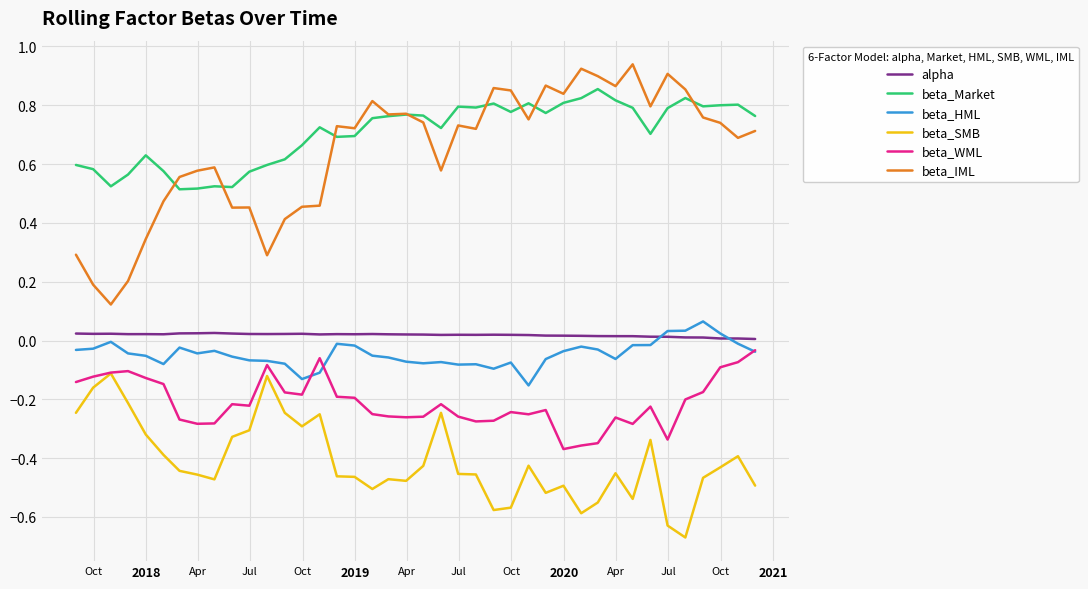

True or false: beta_IML and beta_WML intersect in this chart.

False